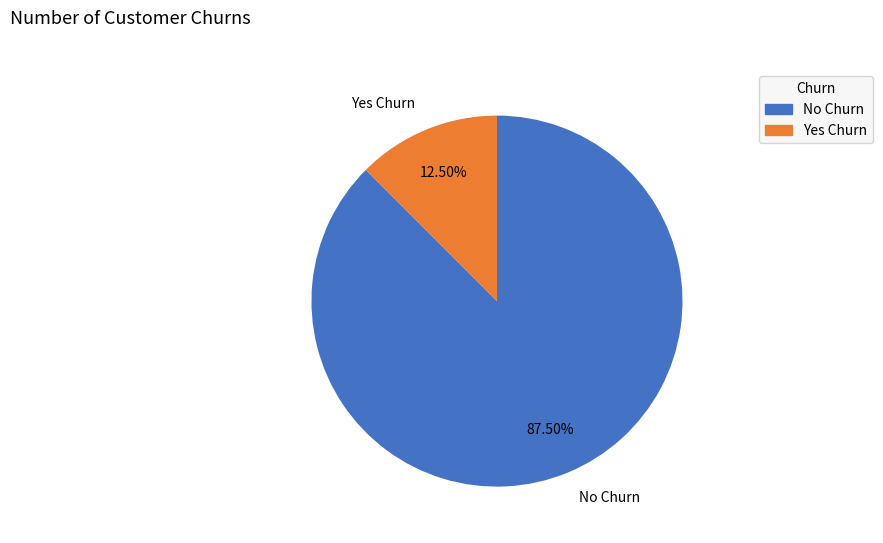

Rank the categories by value from highest to lowest.

No Churn, Yes Churn